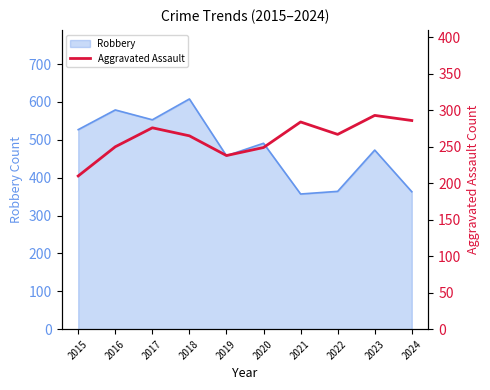

Between 2020 and 2018, which is larger?

2018